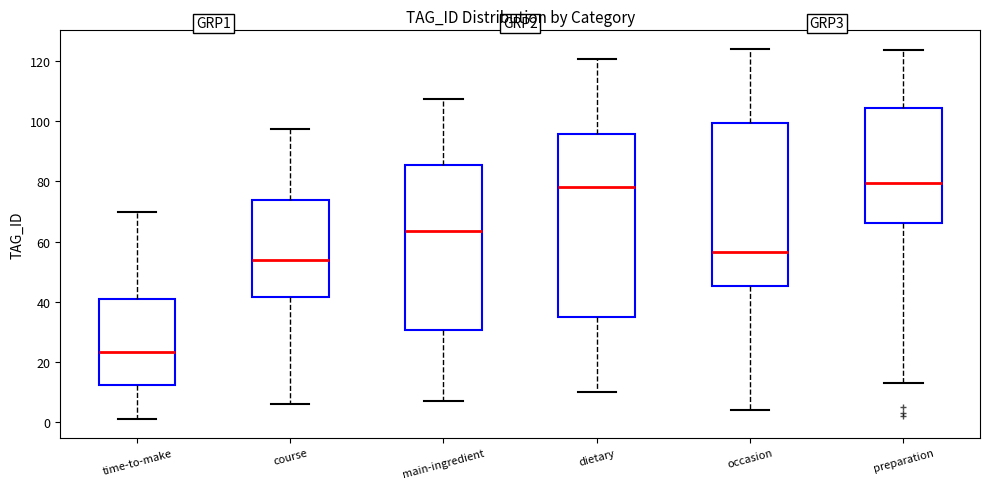

Which box is the tallest, from its lower edge to its upper edge?

dietary